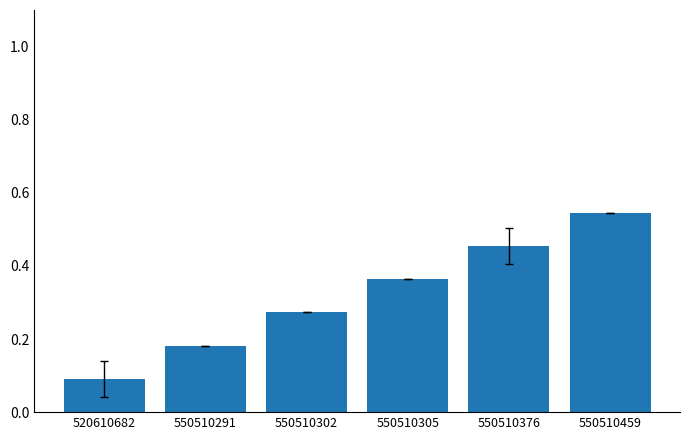

What is the sum of all values?

1.9